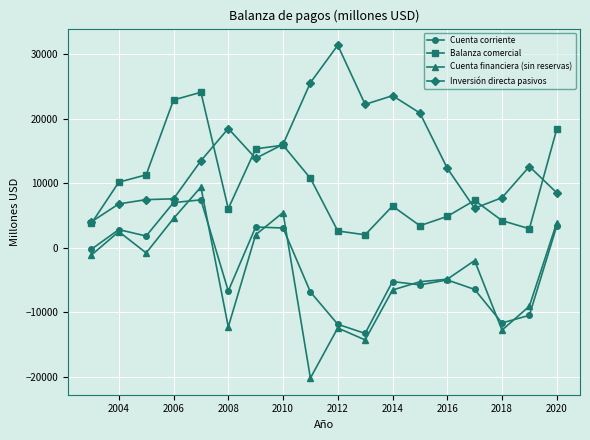

True or false: Balanza comercial and Cuenta financiera (sin reservas) intersect in this chart.

False